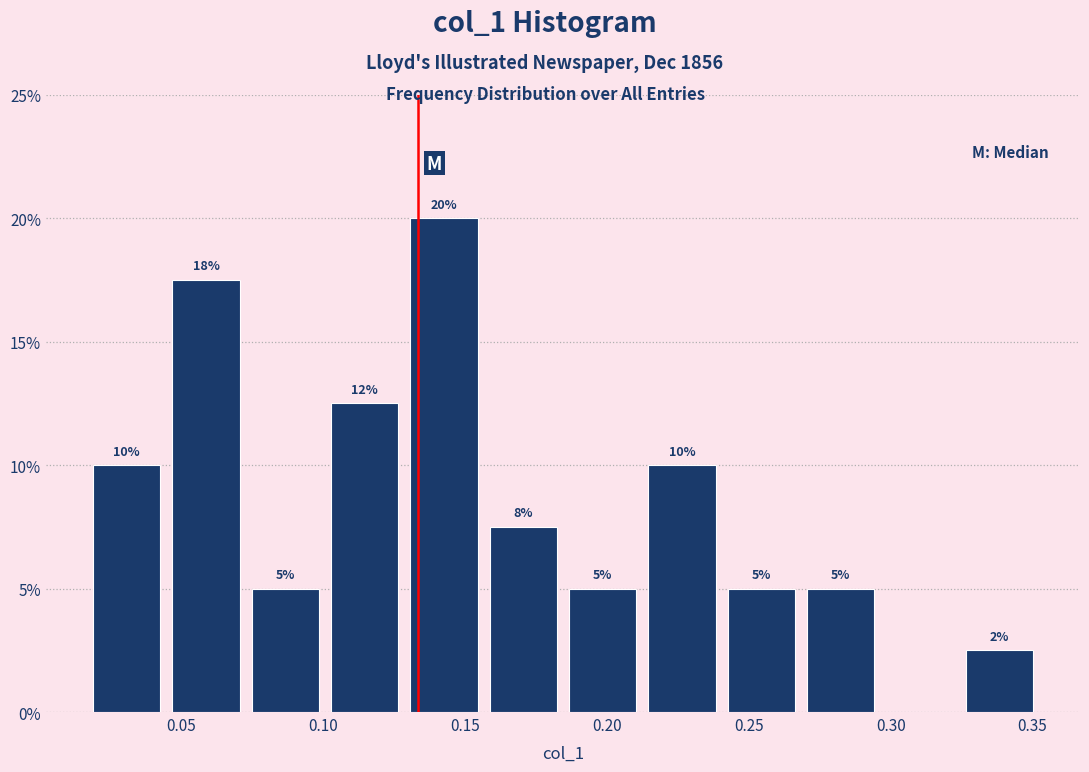

Which range on the x-axis has the tallest bar?

0.130 to 0.155